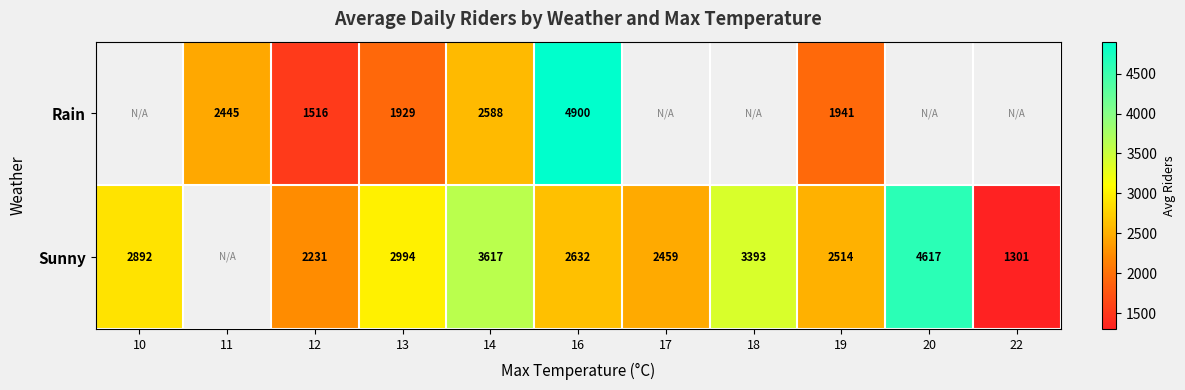

What is the difference between the Sunny values at 22 and 18?

2092